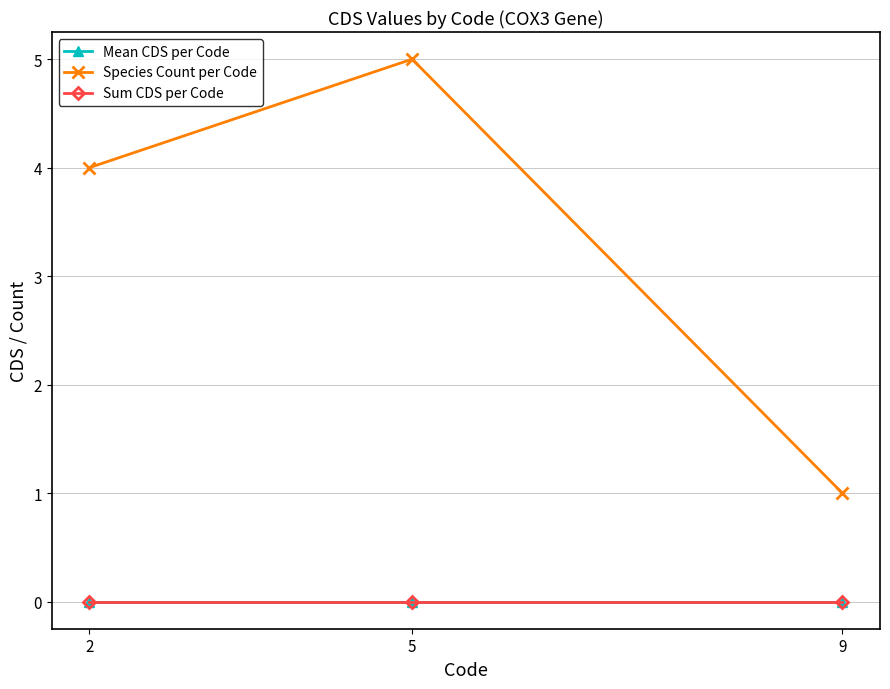

Between 9 and 2, which is larger?

9